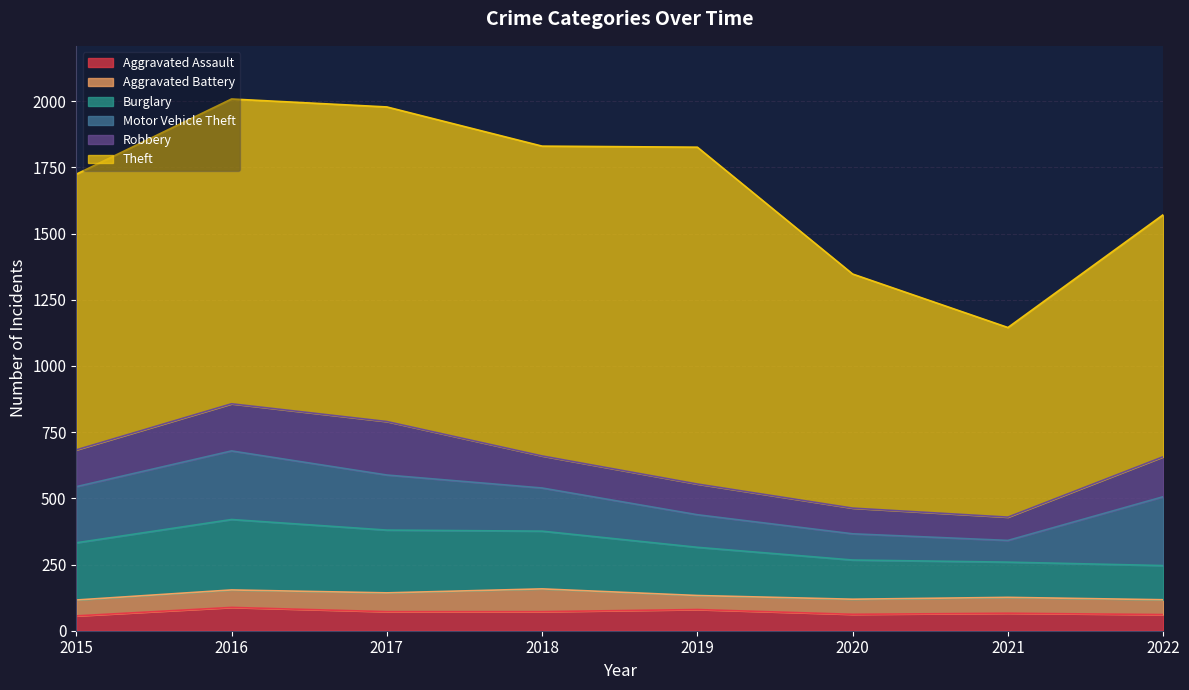

What is the difference between the highest and lowest values at 2022?

858